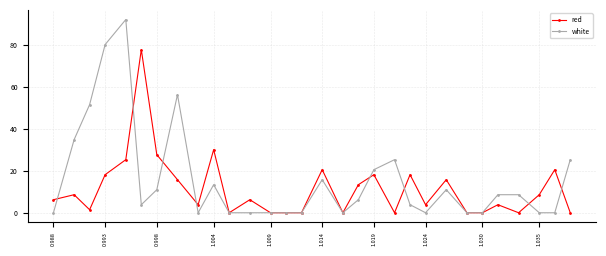

Does the chart display data point markers on the line(s)?

Yes